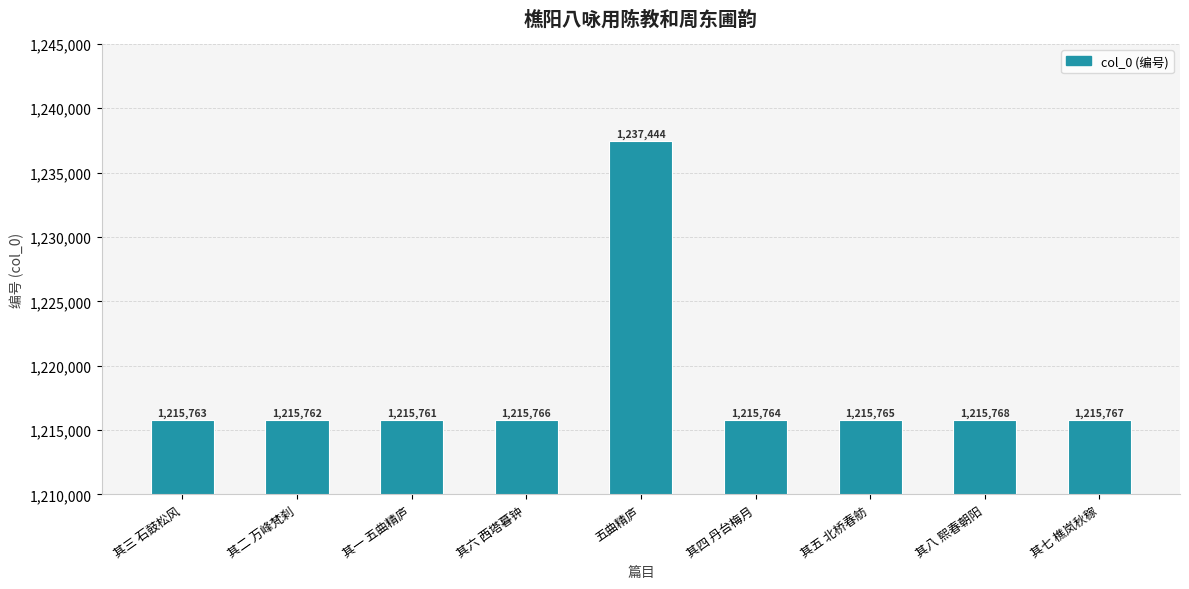

Which category has the highest value across all series?

五曲精庐